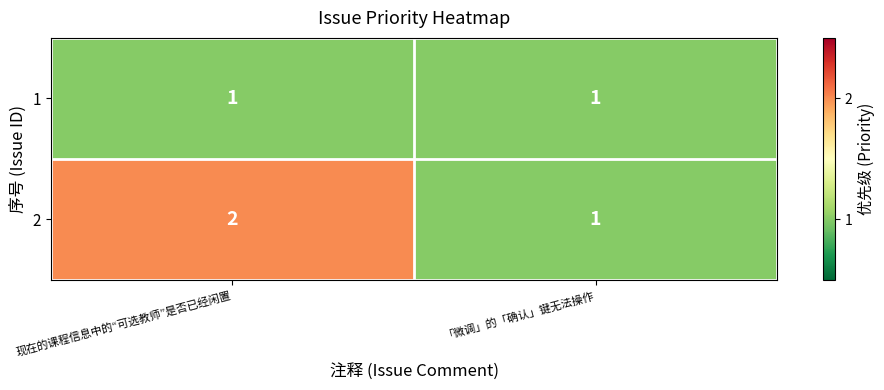

What is the greatest value displayed?

2